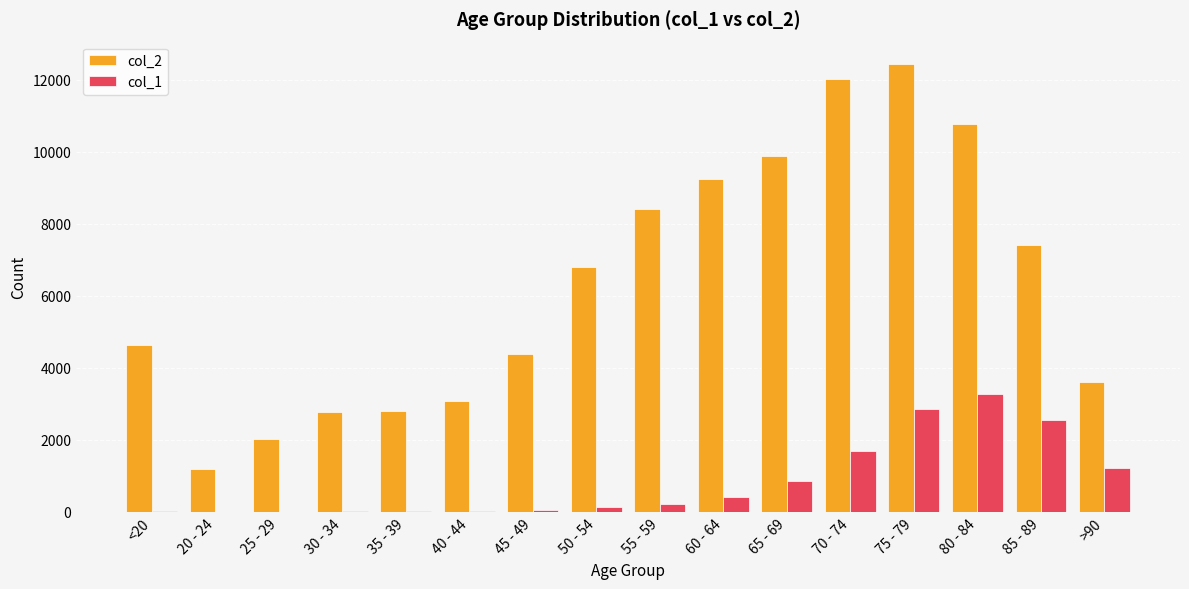

The value of col_2 at 55 - 59 is 8400. True or false?

True